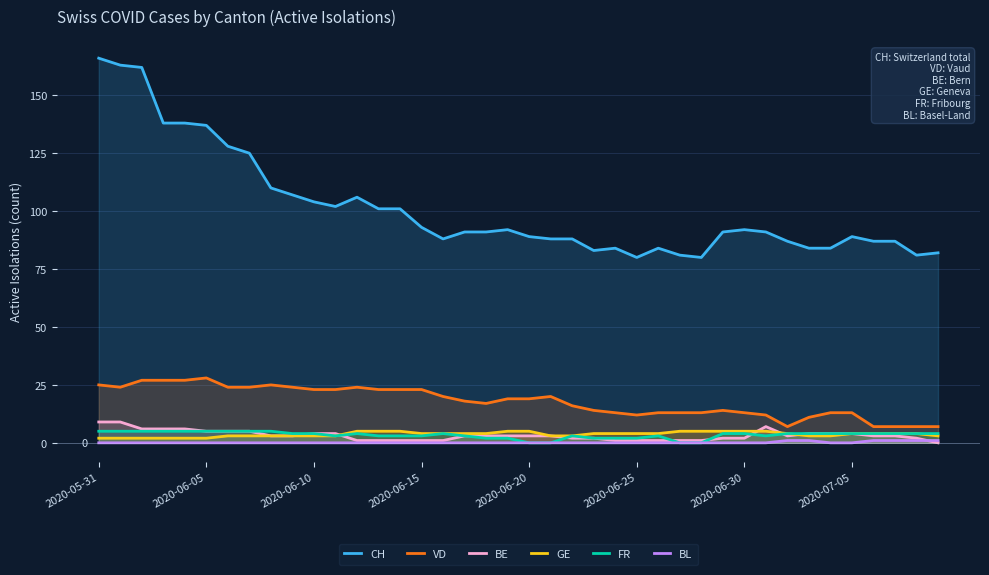

What is the maximum value shown in the chart?

166